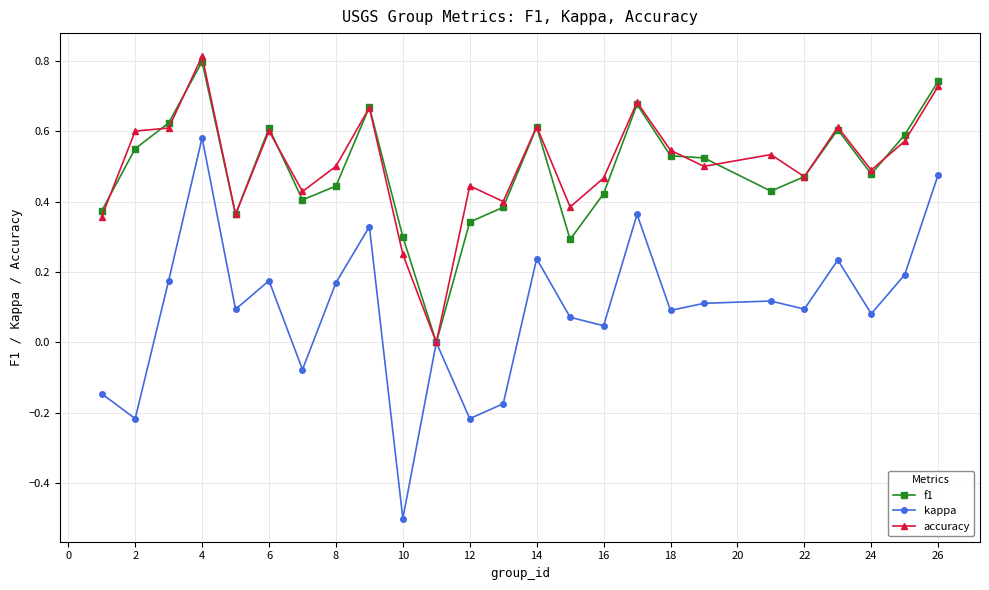

What is the minimum value for kappa?

-0.5